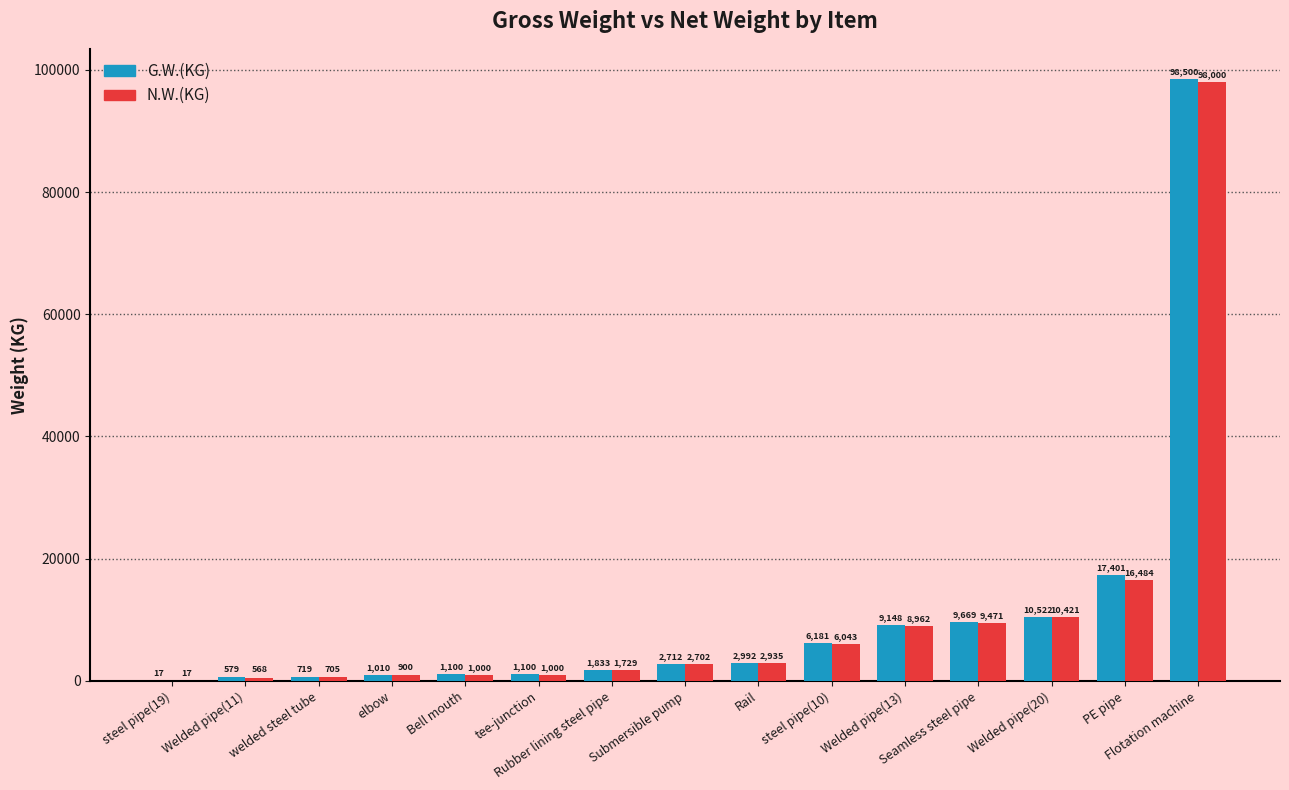

Which series changed the most between steel pipe(19) and Welded pipe(20)?

G.W.(KG)